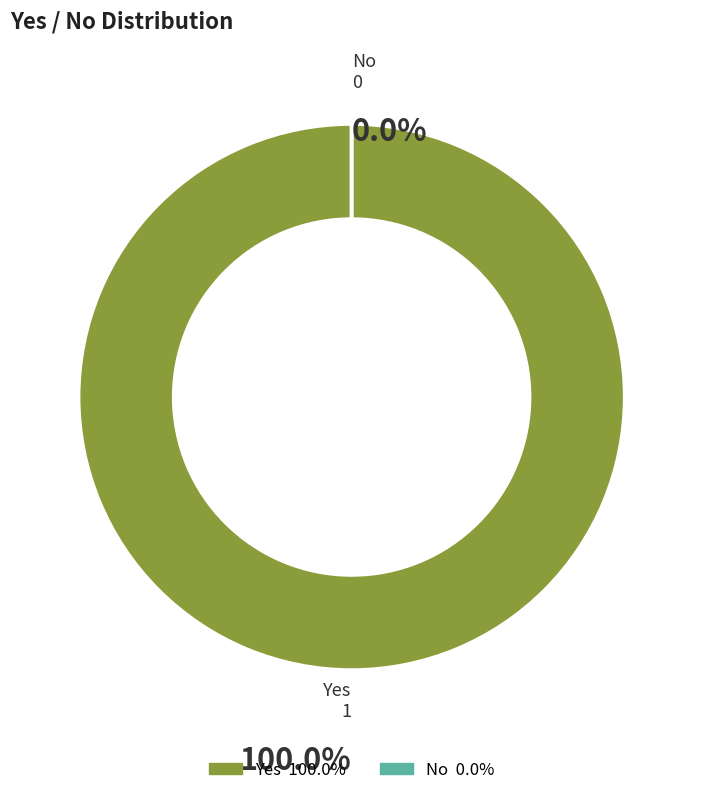

Between No and Yes, which is larger?

Yes